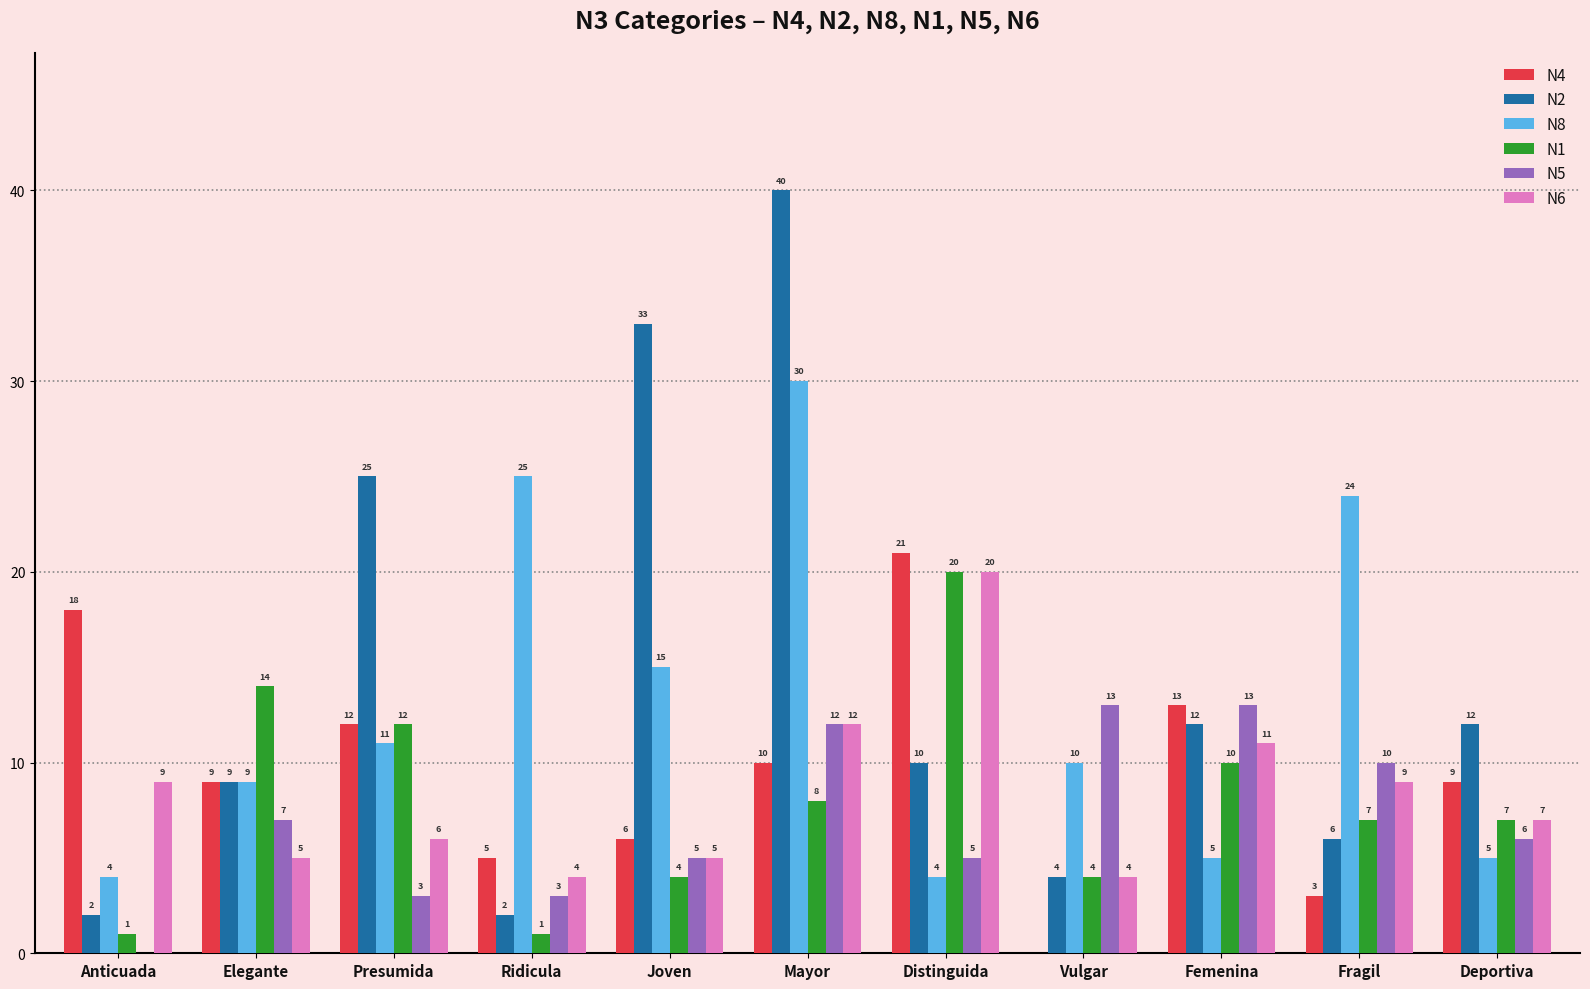

What is the spread (max minus min) of values at Fragil?

21